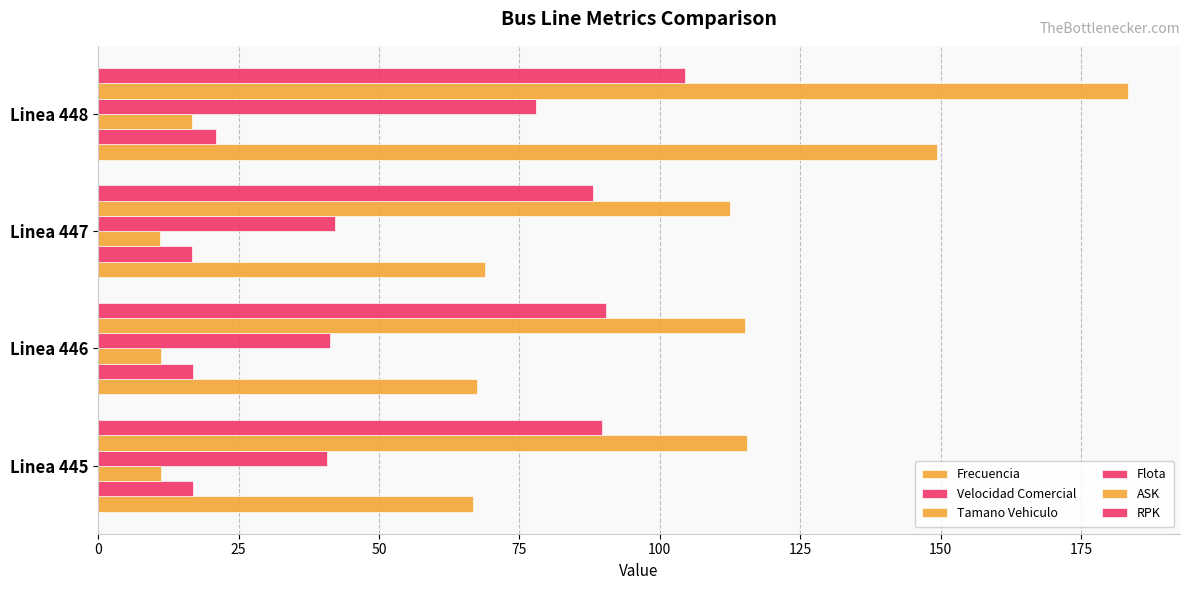

Count the number of data series in this chart.

6